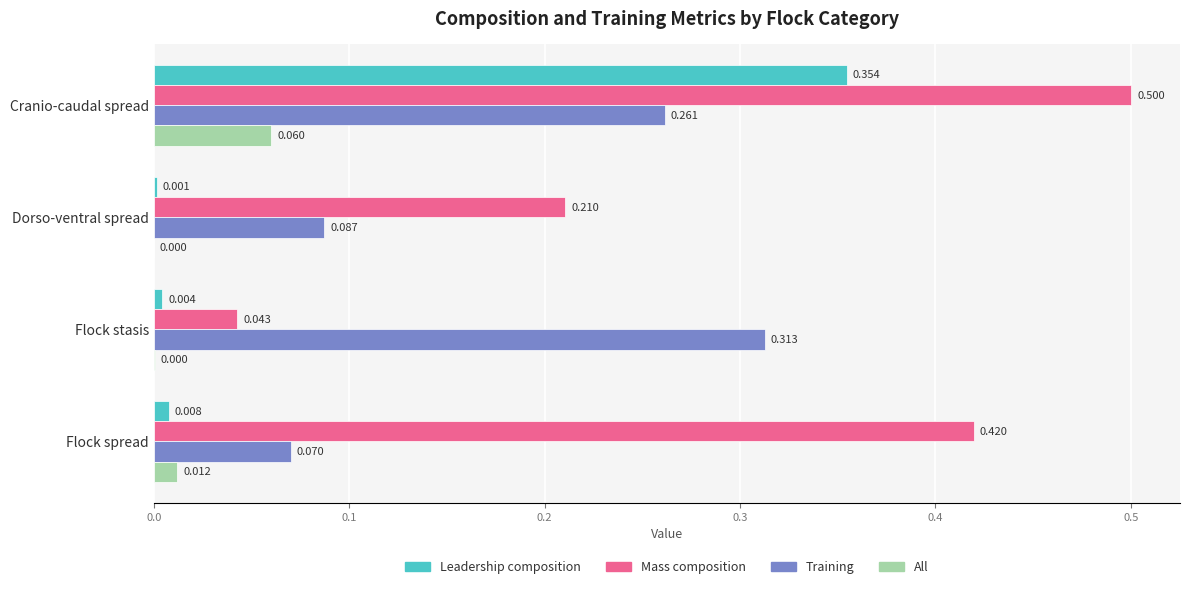

Which label corresponds to the largest value in the chart?

Cranio-caudal spread